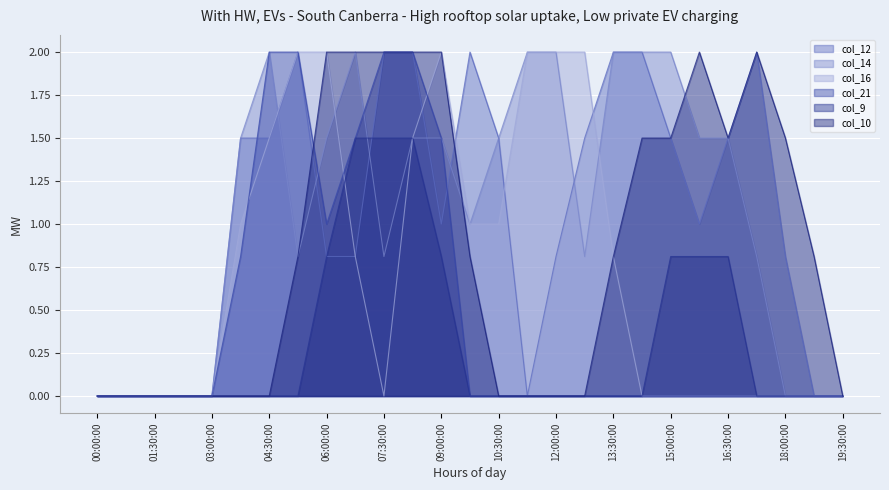

The value of col_16 at 00:00:00 is 1.0. True or false?

False